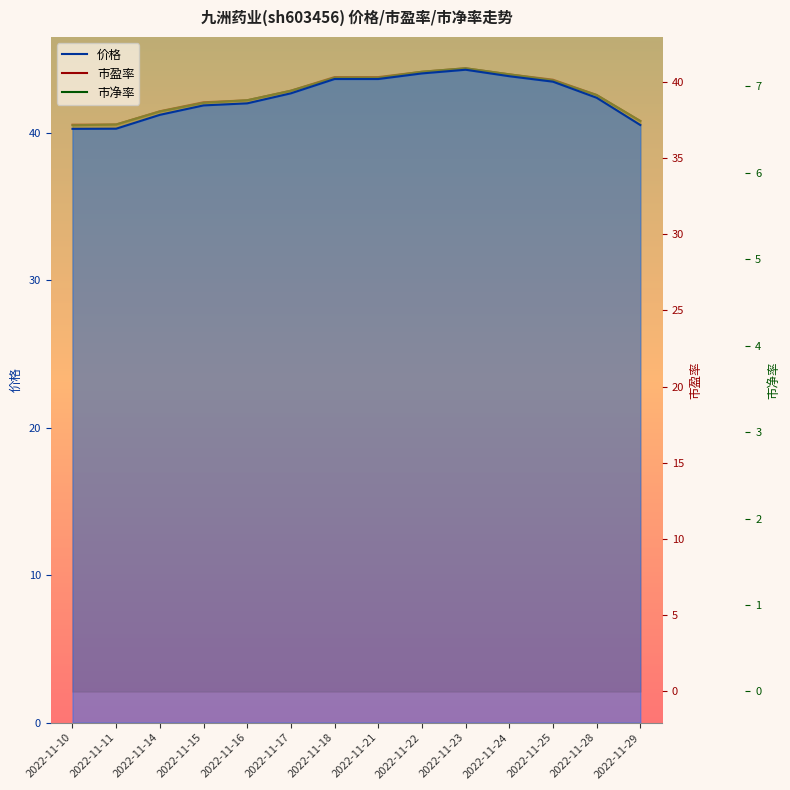

What is the sum of the 市净率 values at 2022-11-23 and 2022-11-28?

14.1